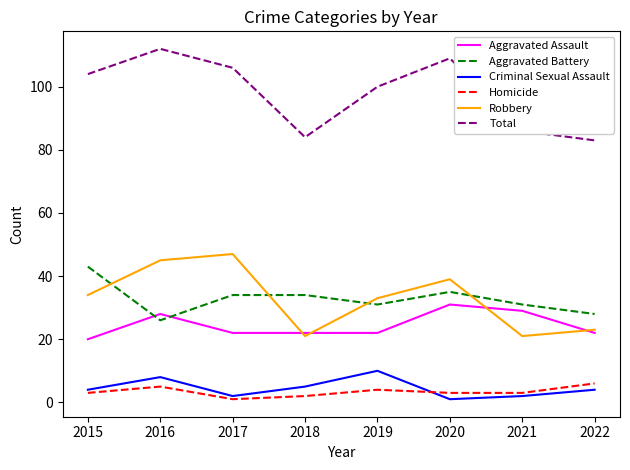

What is the difference between the second highest and second lowest values in the Criminal Sexual Assault series?

6